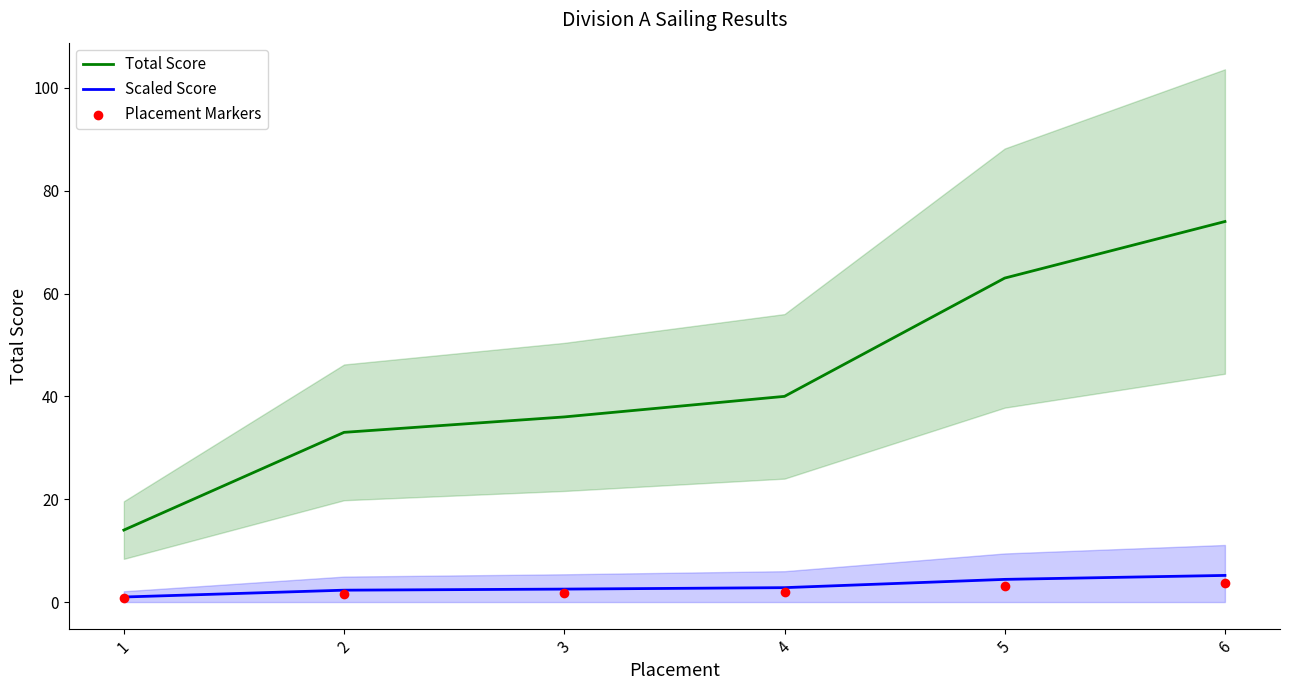

Which series has the largest total across all categories?

Total Score